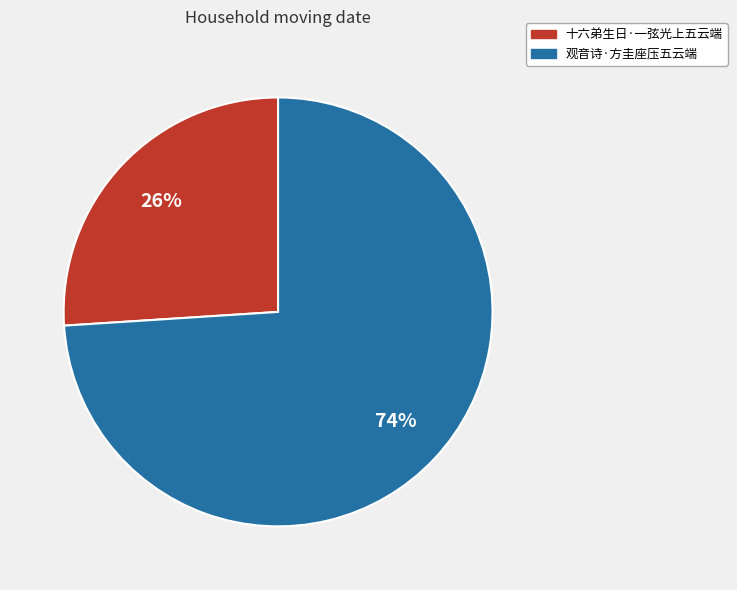

Count the number of slices in the pie.

2